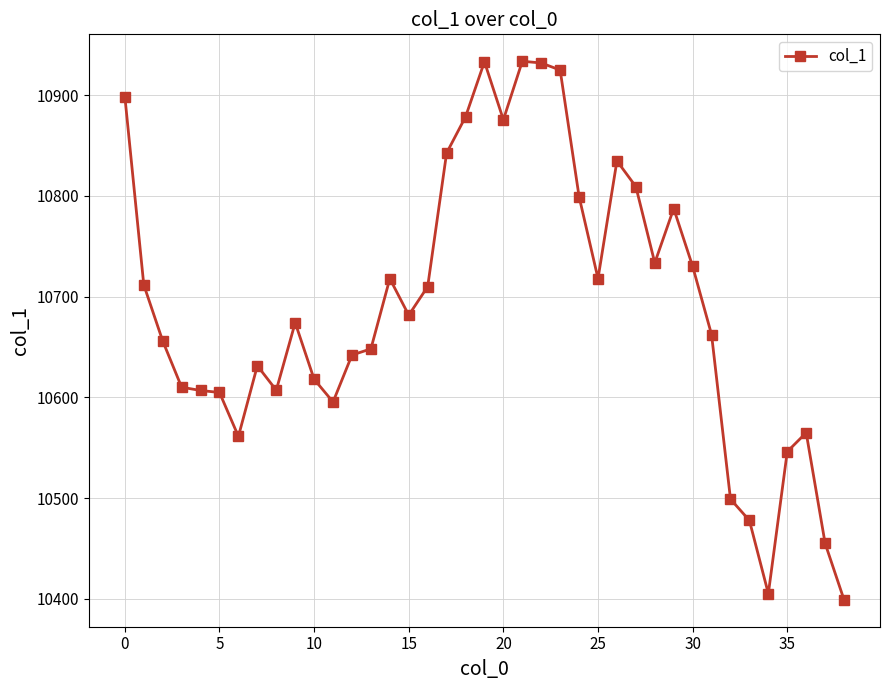

What is the smallest value displayed?

10399.1